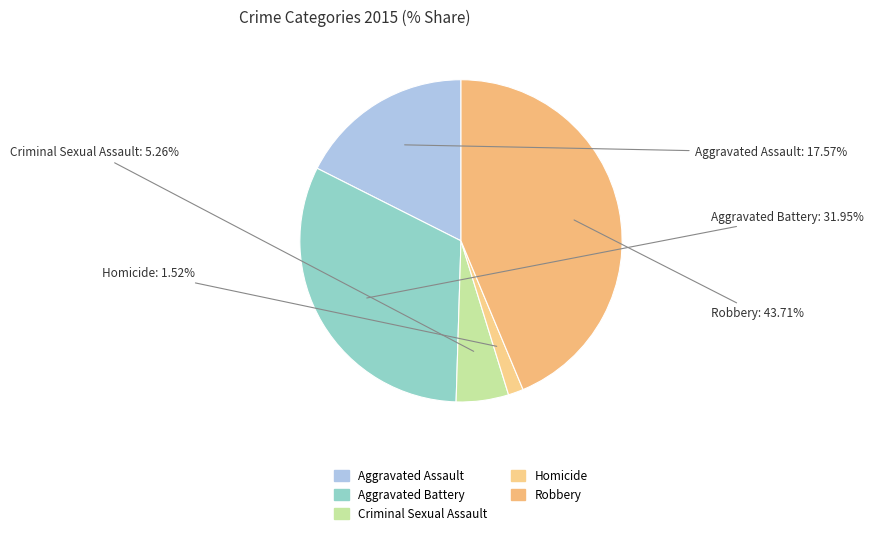

To the nearest percent, what is the combined percentage of Criminal Sexual Assault and Robbery?

49%